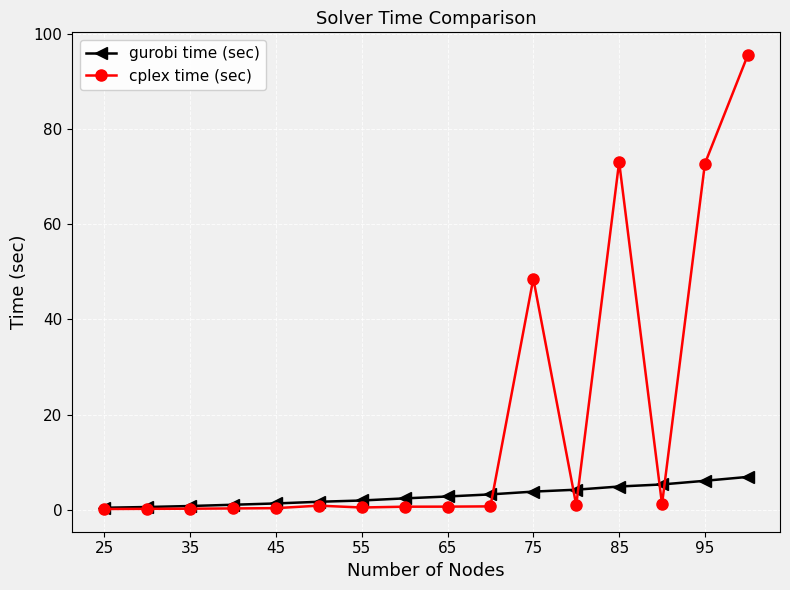

True or false: cplex time (sec) has more than 0 points higher than both neighbors.

True